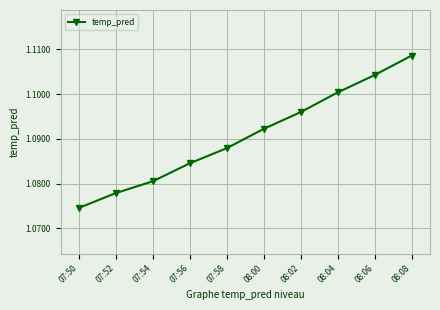

True or false: there are more than 0 points higher than both neighbors.

False